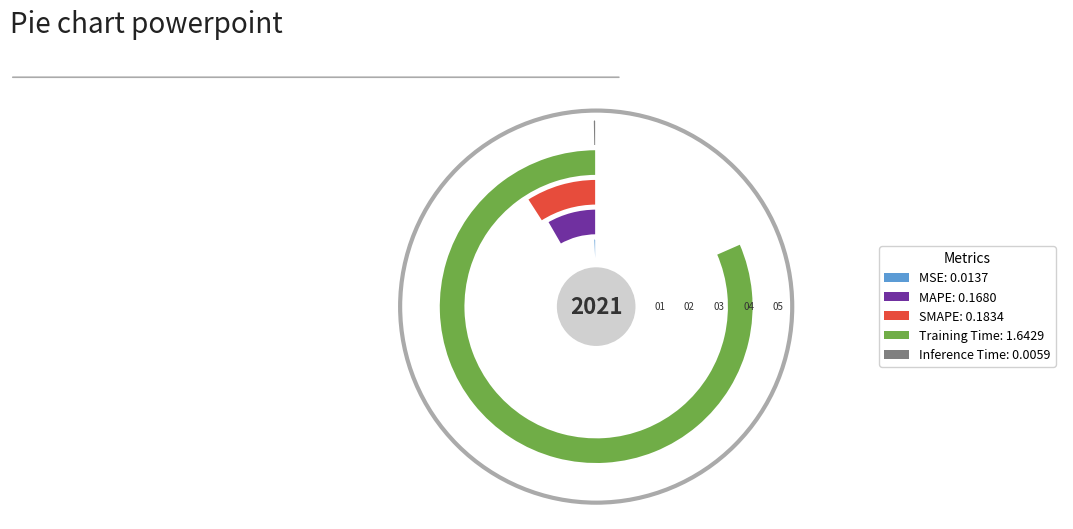

To the nearest percent, what percentage of the pie is SMAPE?

9%